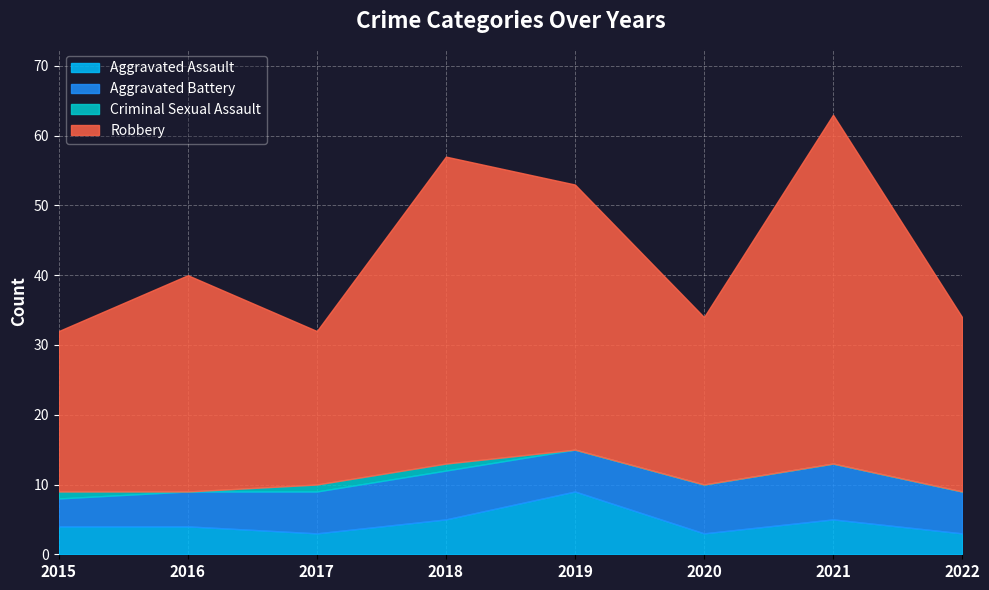

Which series has the widest spread of values?

Robbery